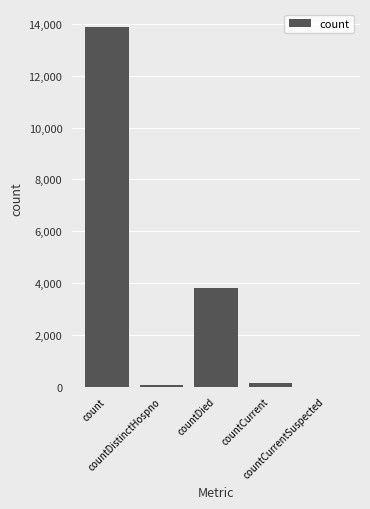

Between countDied and countCurrent, which is larger?

countDied